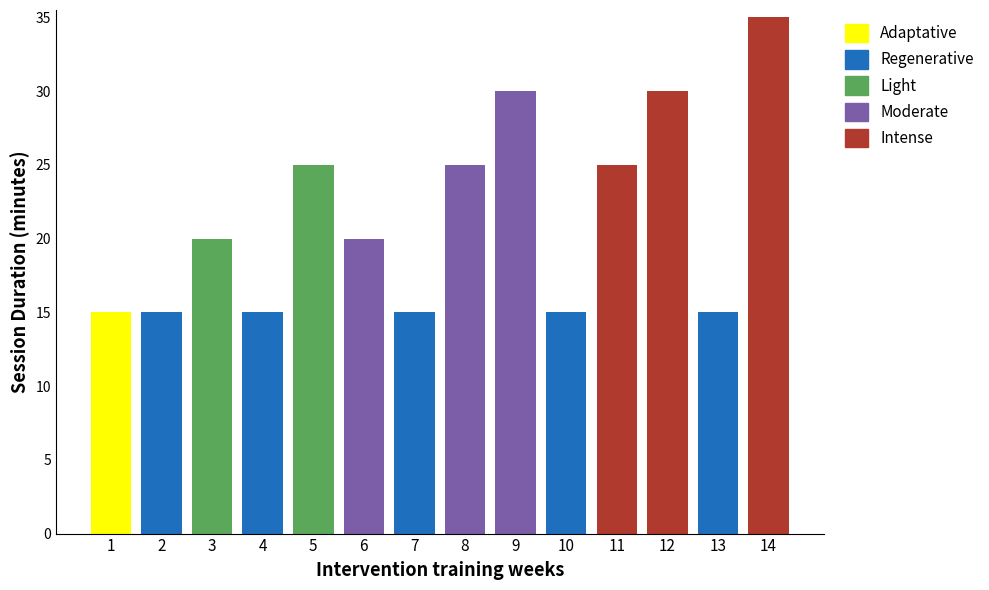

At how many categories does at least one series exceed 5?

14